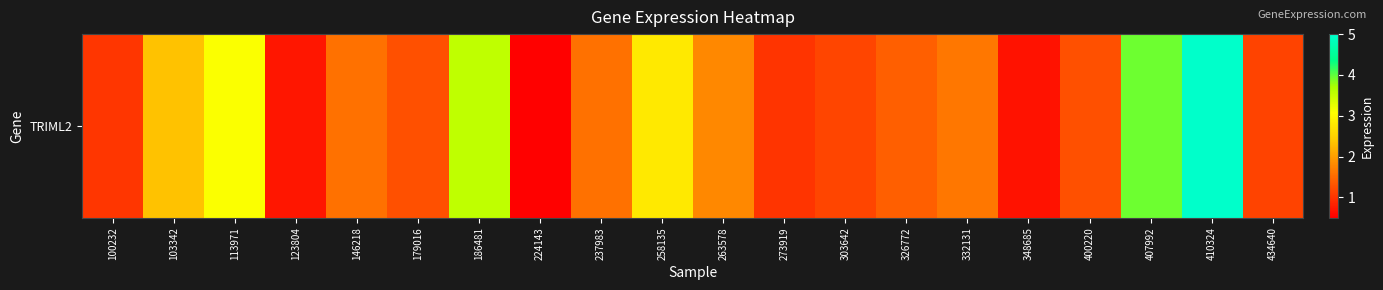

Rank the categories by value from highest to lowest.

410324, 407992, 186481, 113971, 258135, 103342, 263578, 332131, 146218, 237983, 326772, 179016, 400220, 303642, 434640, 100232, 273919, 123804, 348685, 224143